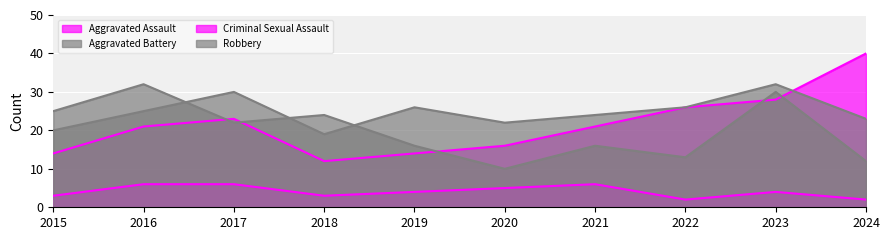

True or false: Aggravated Battery and Aggravated Assault cross at least once.

True